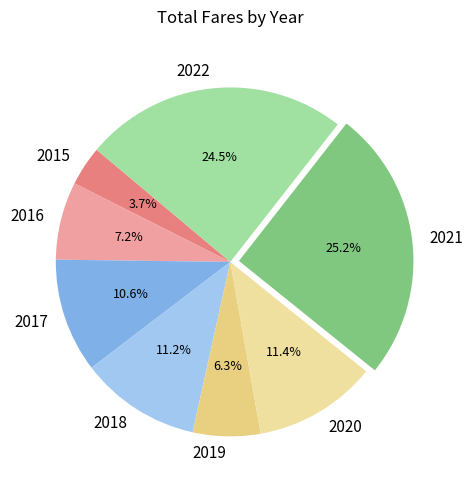

Does any single category account for the majority?

No